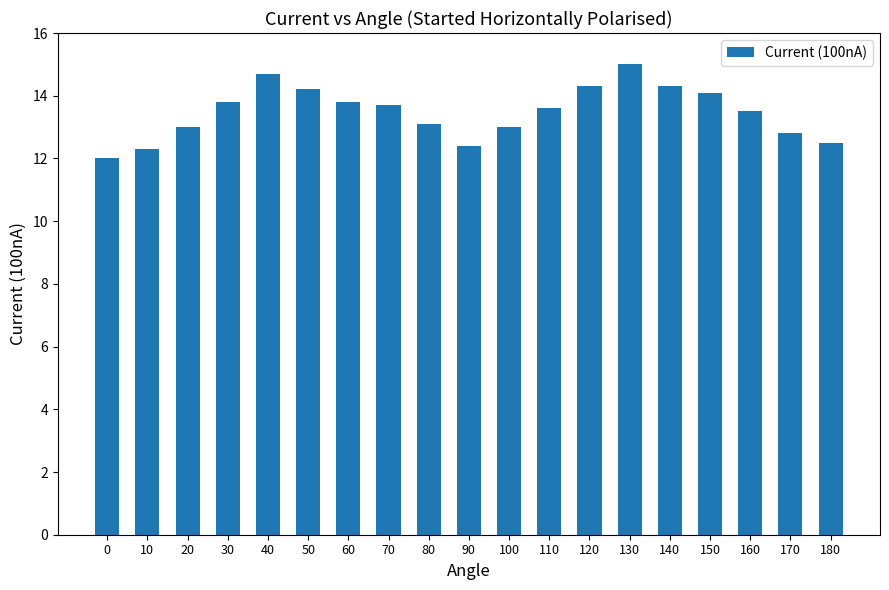

Reading left to right, extract all data points from this chart.

12.0	12.3	13.0	13.8	14.7	14.2	13.8	13.7	13.1	12.4	13.0	13.6	14.3	15.0	14.3	14.1	13.5	12.8	12.5